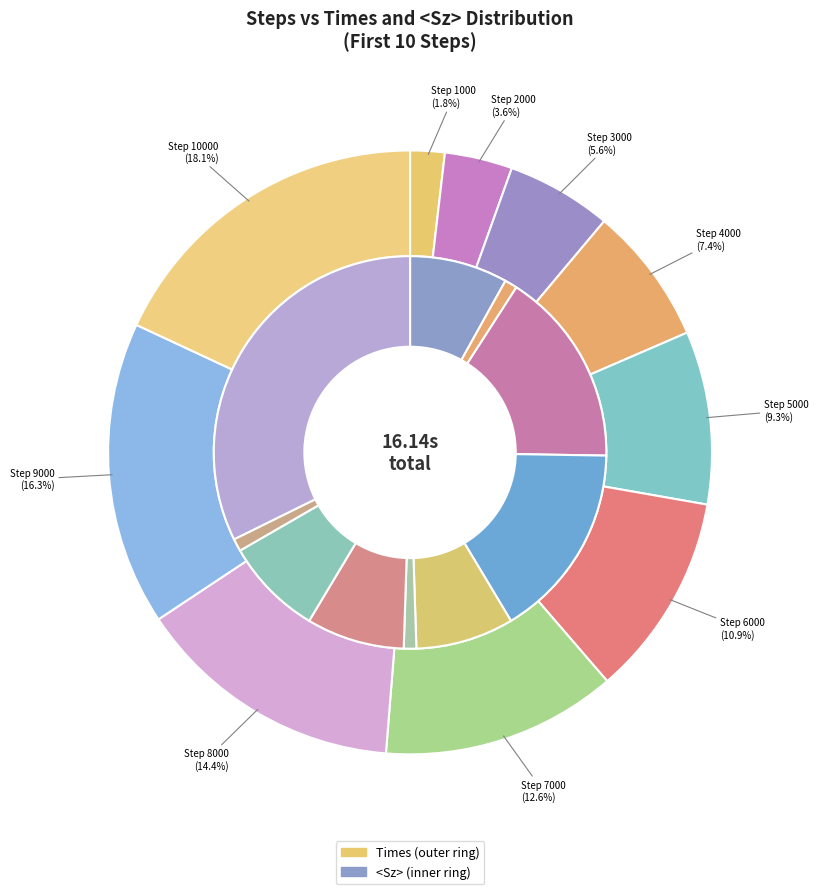

What is the ratio of the value at 1000 to the value at 8000?

0.1